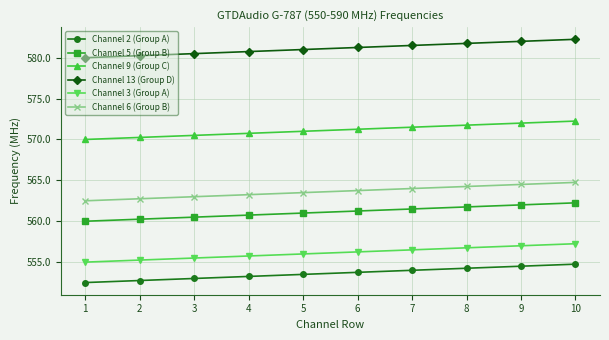

What is the difference between the Channel 3 (Group A) values at 1 and 7?

1.5